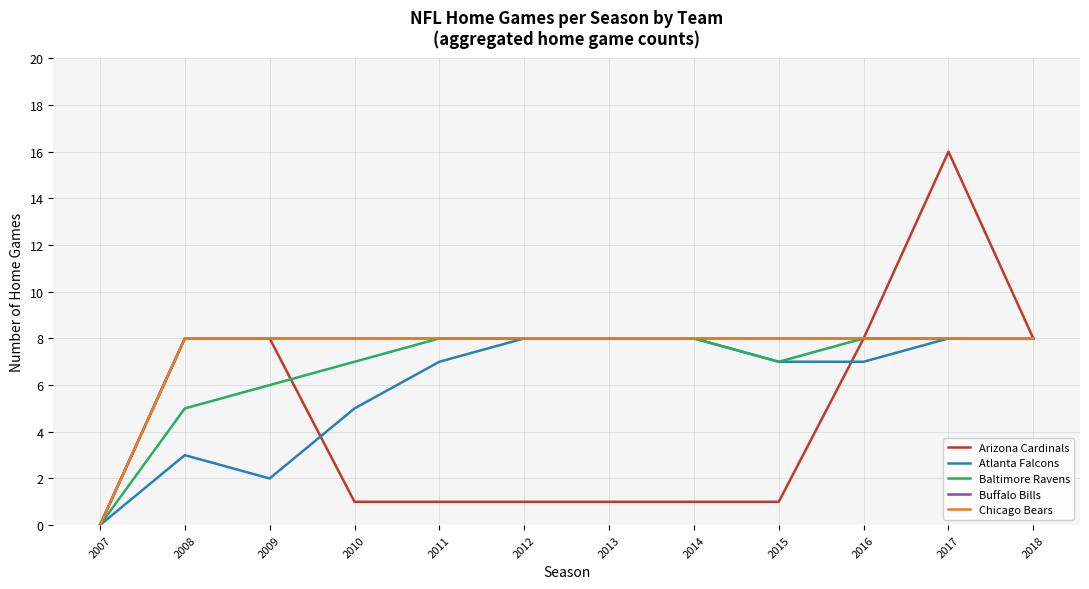

True or false: Chicago Bears has a value of 8 at 2015.

True